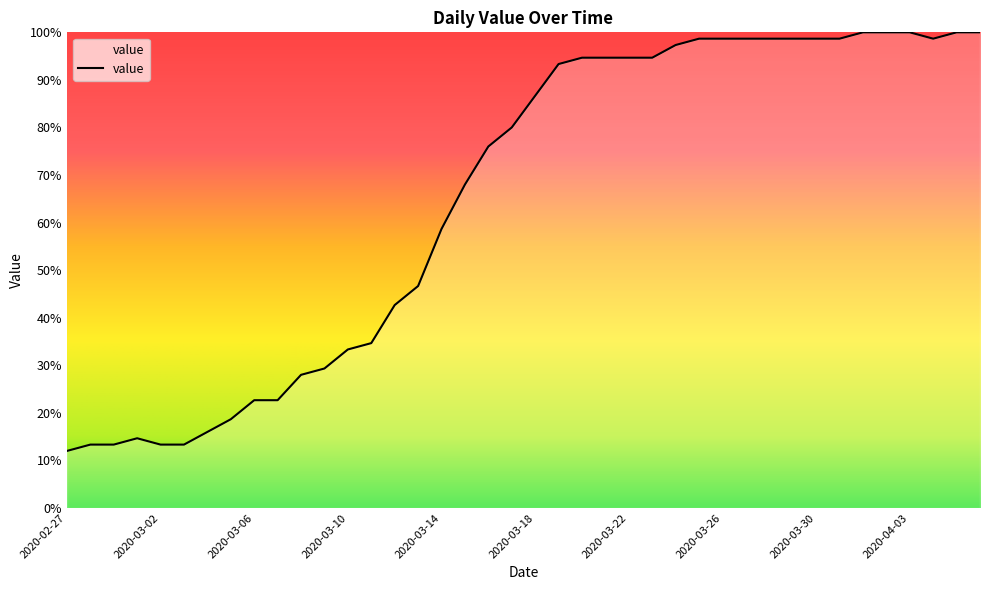

What is the difference between the maximum and minimum values?

88.0